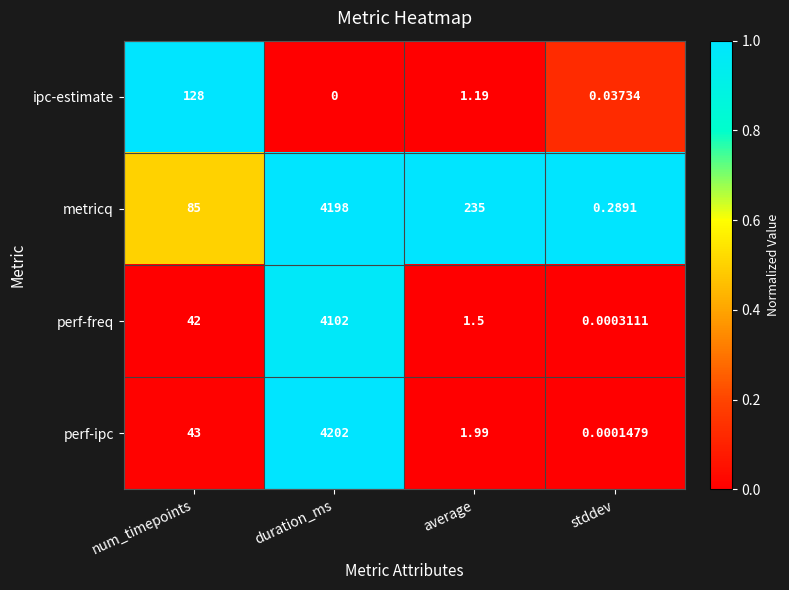

What is the spread (max minus min) of values at duration_ms?

4202.0